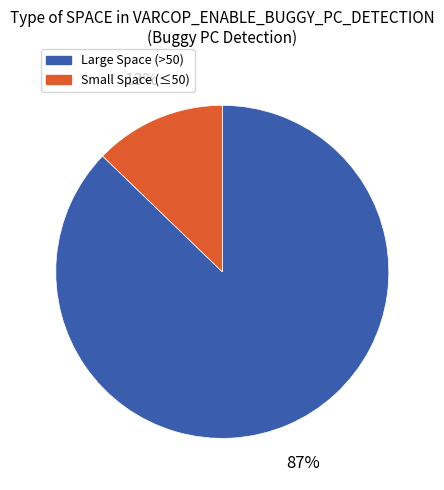

Is the sum of Large Space (>50) and Small Space (≤50) greater than half?

Yes